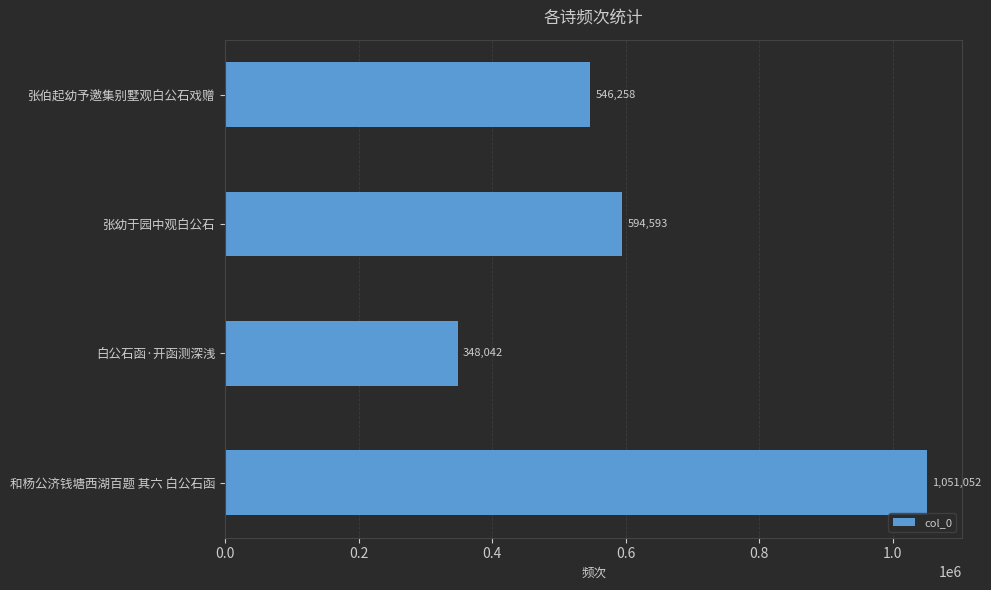

What is the label of the 2nd bar from the bottom?

白公石函·开函测深浅